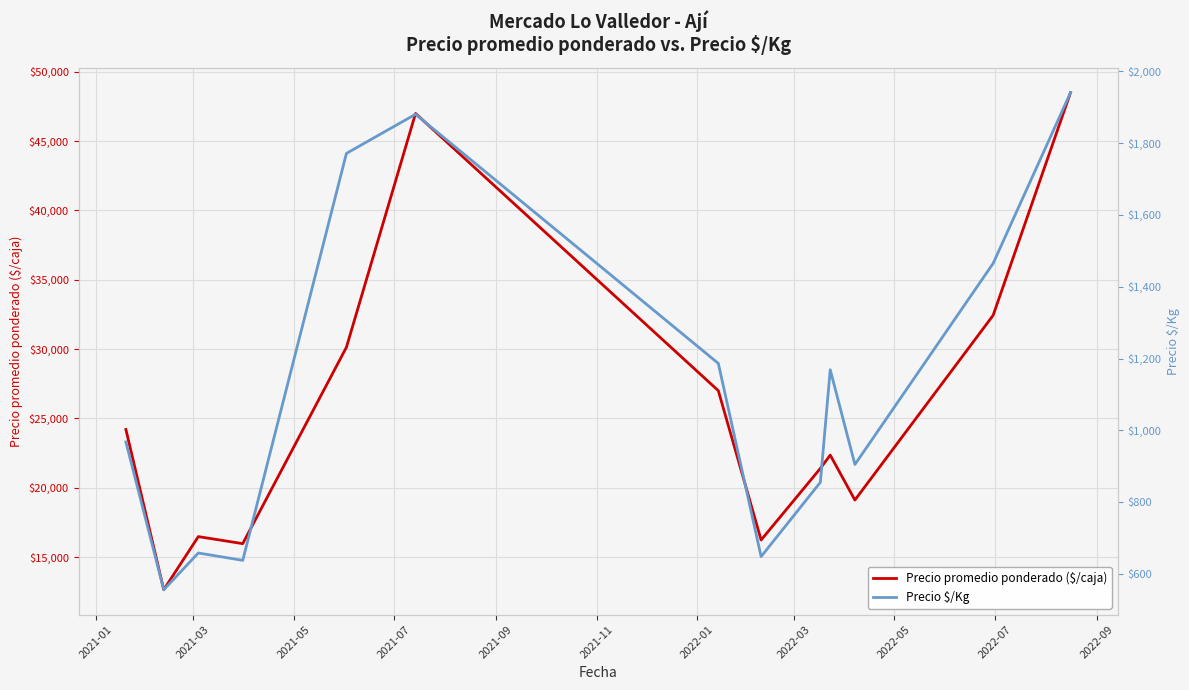

Rank the series at 2021-01 from highest to lowest value.

Precio promedio ponderado ($/caja), Precio \$/Kg